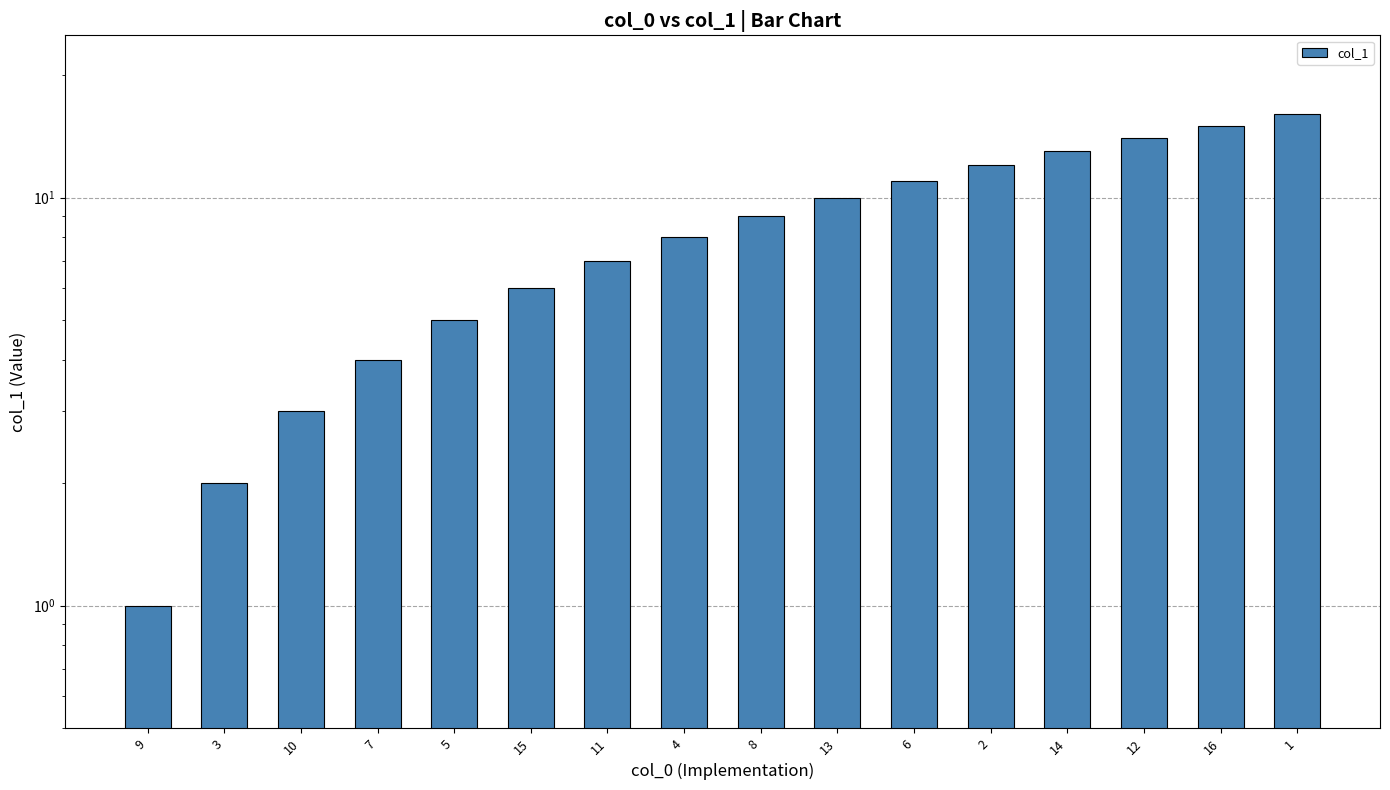

True or false: the data shows 3 at 11.

False